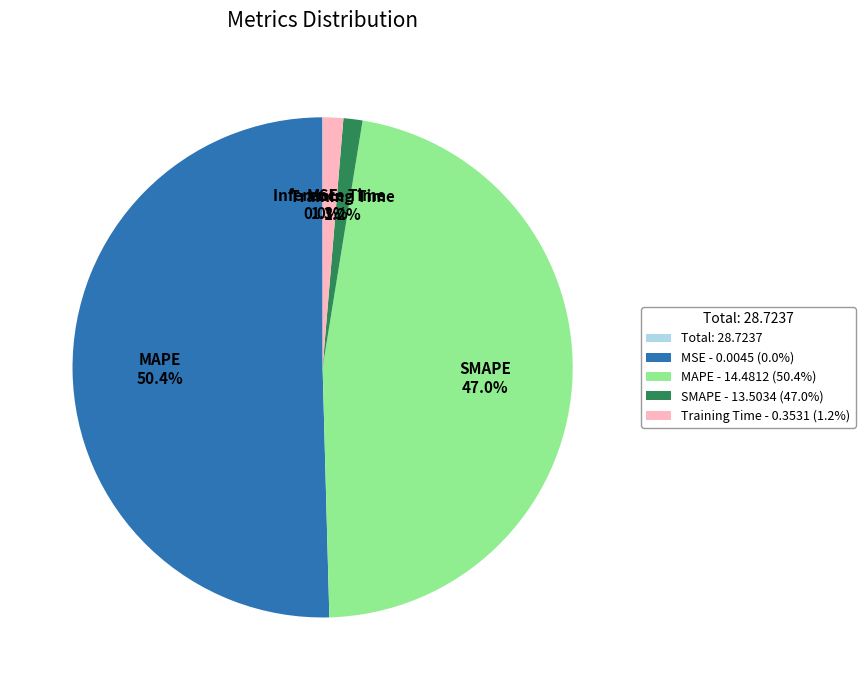

Do SMAPE - 13.5034 (47.0%) and MAPE - 14.4812 (50.4%) together represent more than half of the pie?

No